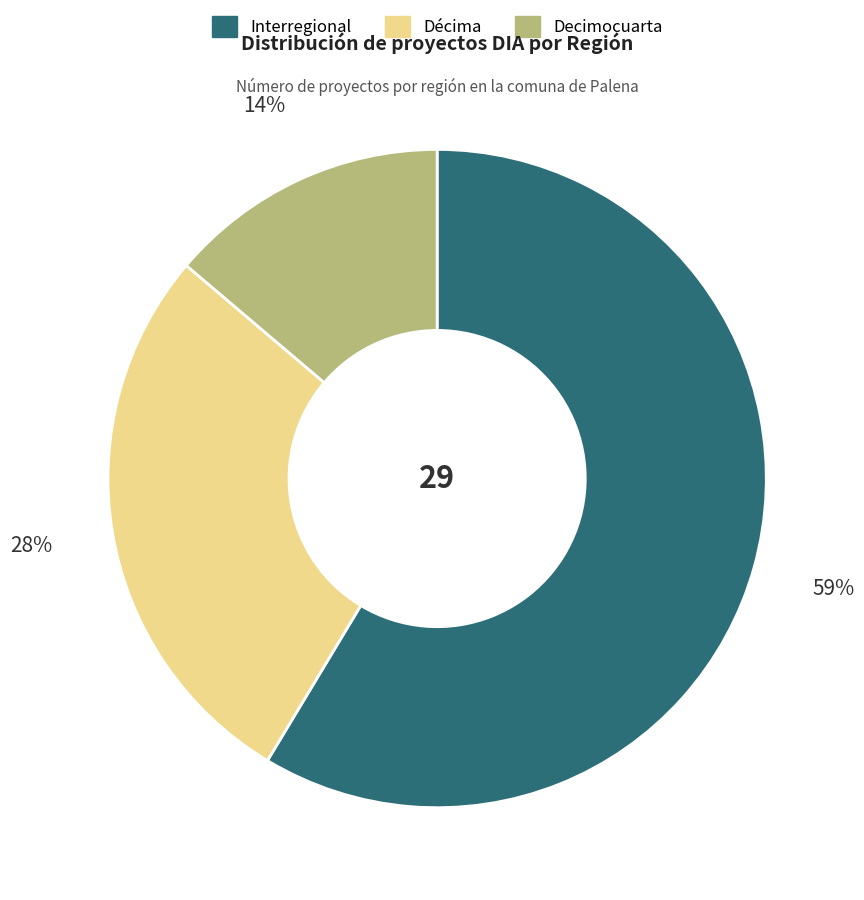

Between Interregional and Decimocuarta, which is larger?

Interregional